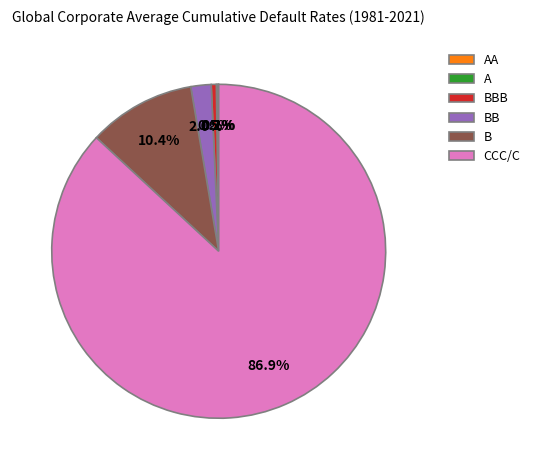

Which category has the biggest portion of the pie?

CCC/C